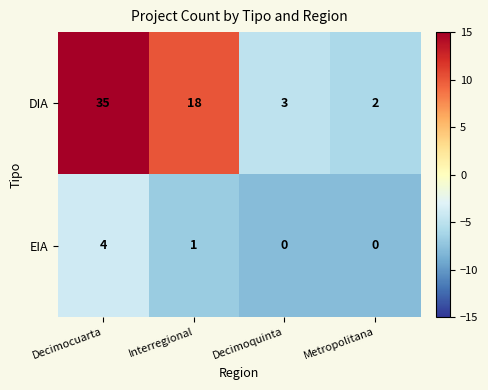

At which label does DIA first exceed 18?

Decimocuarta